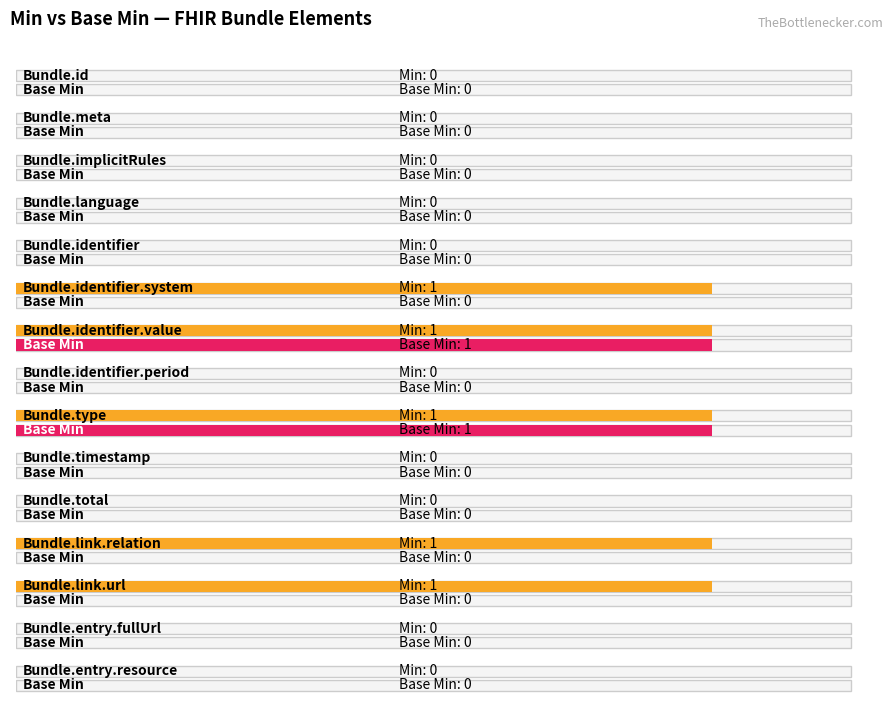

Reading right to left, what are all the values shown in this chart?

Min: Bundle.entry.resource=0	Bundle.entry.fullUrl=0	Bundle.link.url=1	Bundle.link.relation=1	Bundle.total=0	Bundle.timestamp=0	Bundle.type=1	Bundle.identifier.period=0	Bundle.identifier.value=1	Bundle.identifier.system=1	Bundle.identifier=0	Bundle.language=0	Bundle.implicitRules=0	Bundle.meta=0	Bundle.id=0
Base Min: Bundle.entry.resource=0	Bundle.entry.fullUrl=0	Bundle.link.url=0	Bundle.link.relation=0	Bundle.total=0	Bundle.timestamp=0	Bundle.type=1	Bundle.identifier.period=0	Bundle.identifier.value=1	Bundle.identifier.system=0	Bundle.identifier=0	Bundle.language=0	Bundle.implicitRules=0	Bundle.meta=0	Bundle.id=0